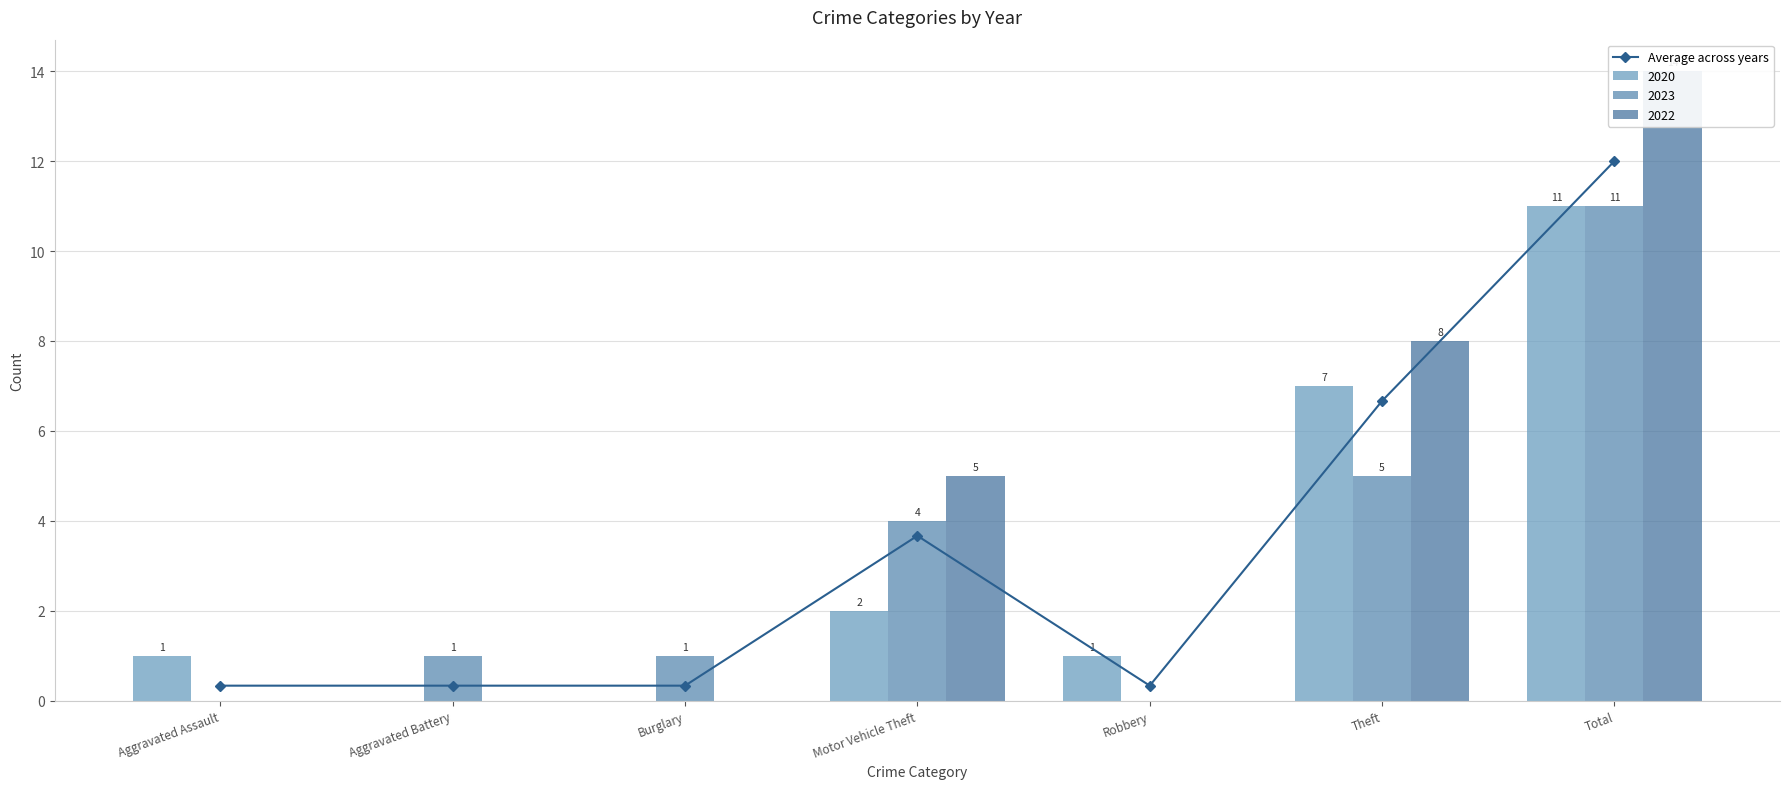

The chart shows a value of 0.5 at Aggravated Battery. True or false?

False